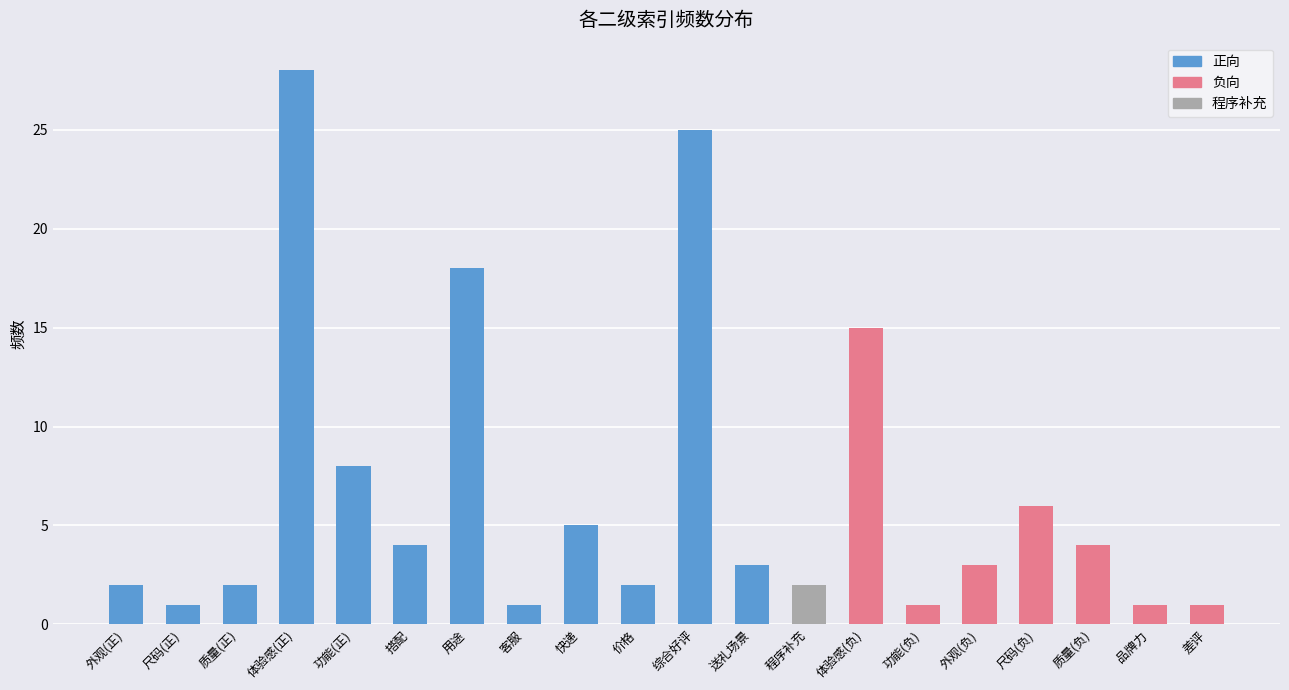

At which category does the chart reach its minimum across all series?

尺码(正)